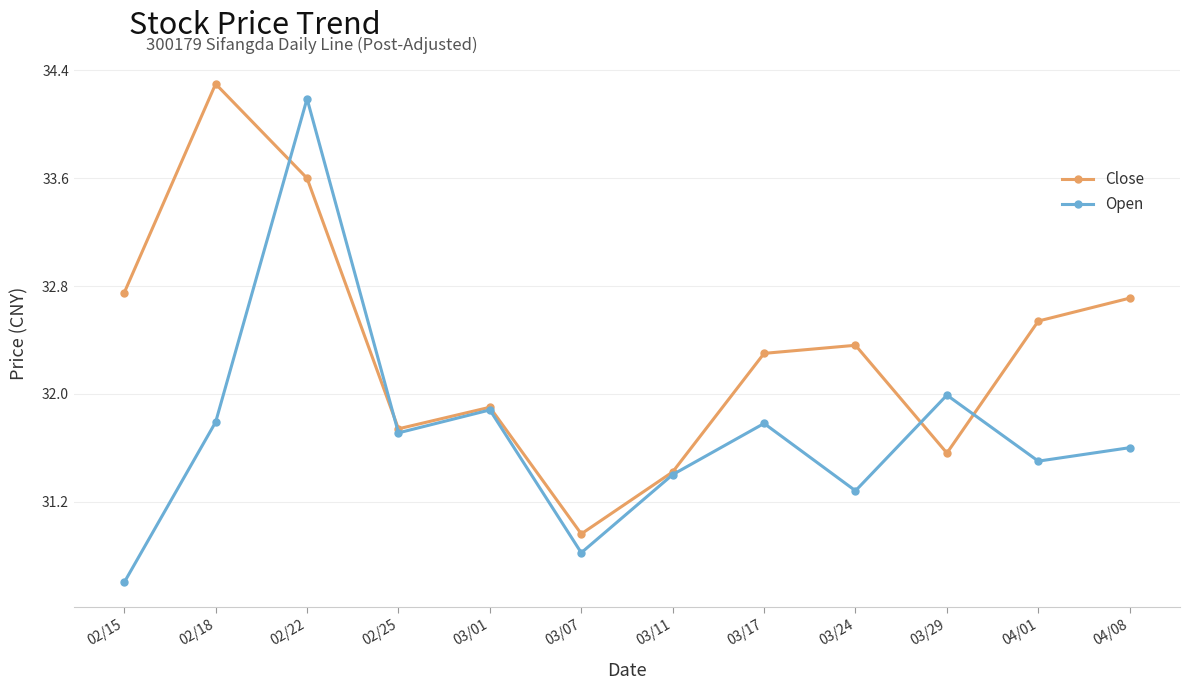

Which series changed the most between 02/18 and 04/01?

Close